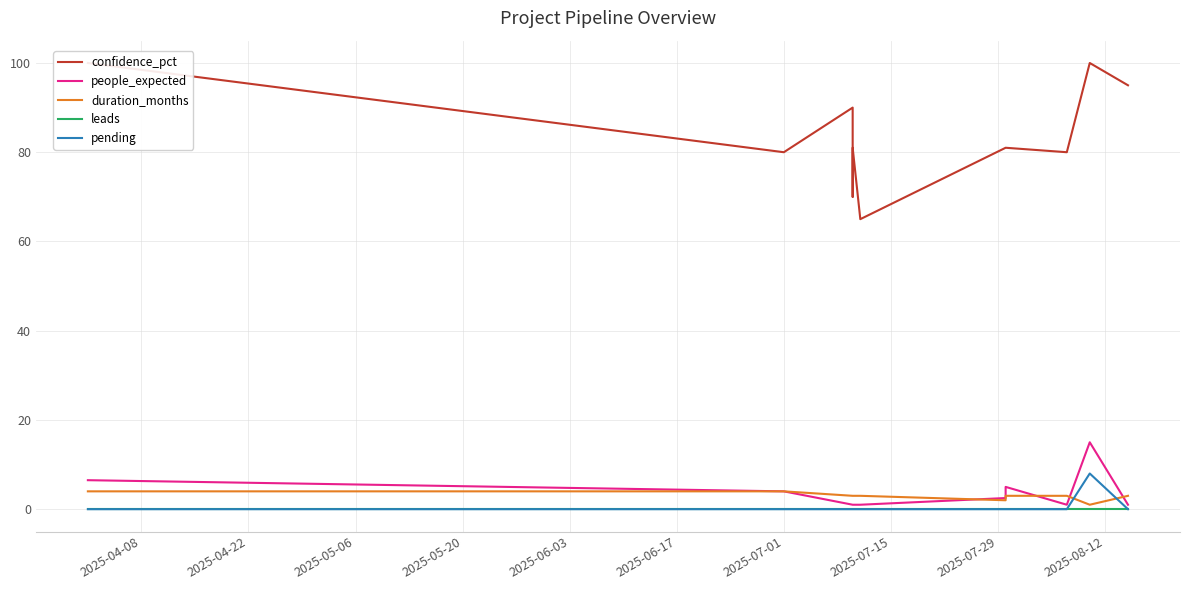

What is the label of the 11th point from the right?

2025-04-08